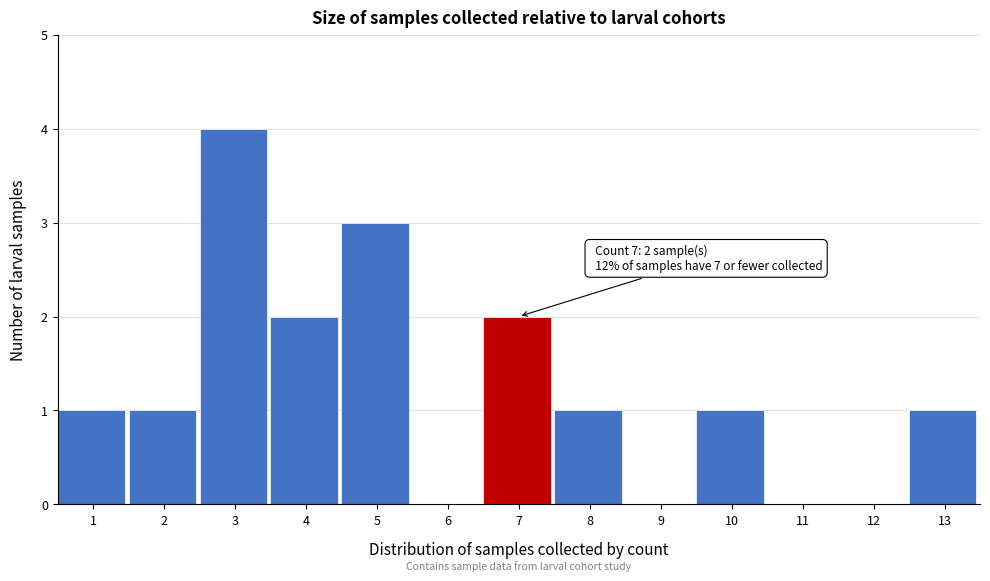

Reading left to right, what are all the values shown in this chart?

1=1	2=1	3=4	4=2	5=3	6=0	7=2	8=1	9=0	10=1	11=0	12=0	13=1